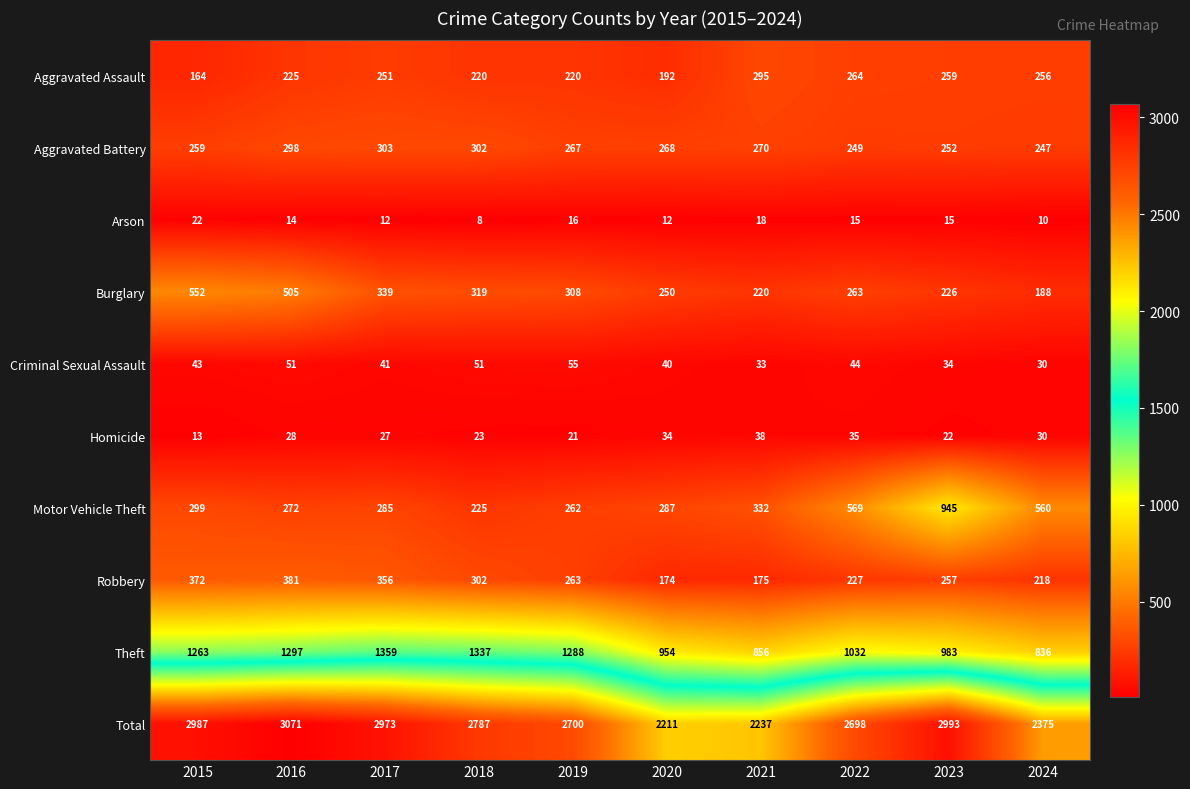

The value of Theft at 2022 is 332. True or false?

False